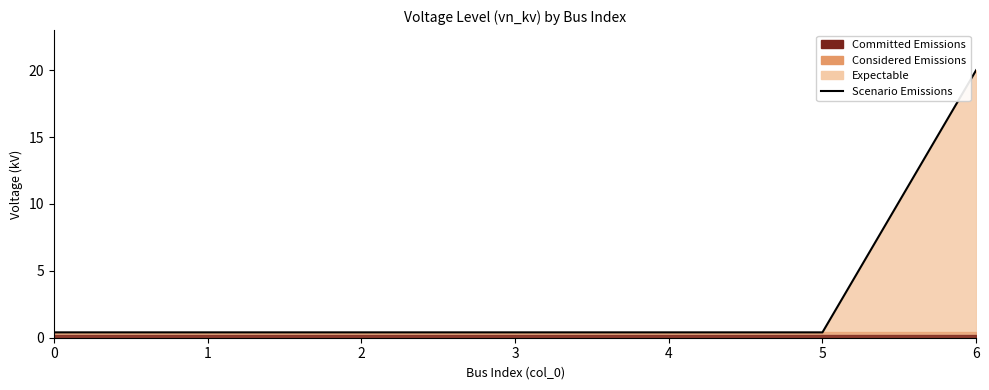

What is the smallest value displayed?

0.4